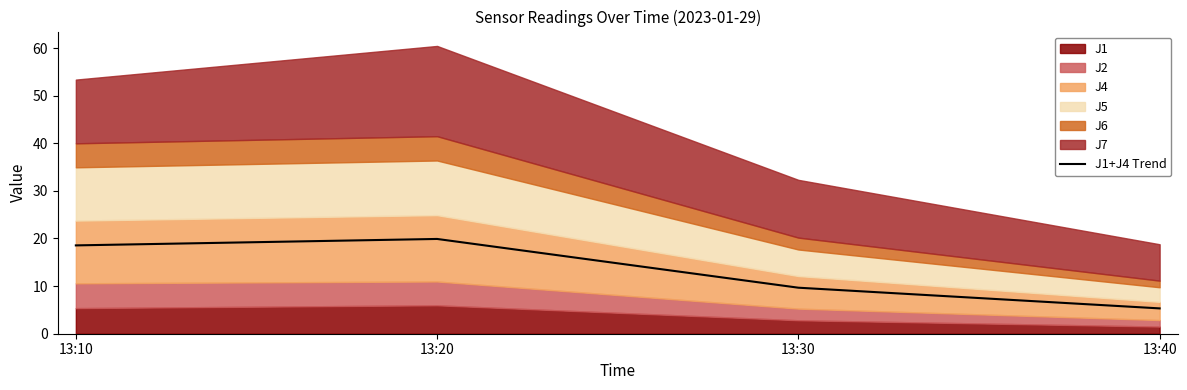

Which category has the lowest value across all series?

13:40